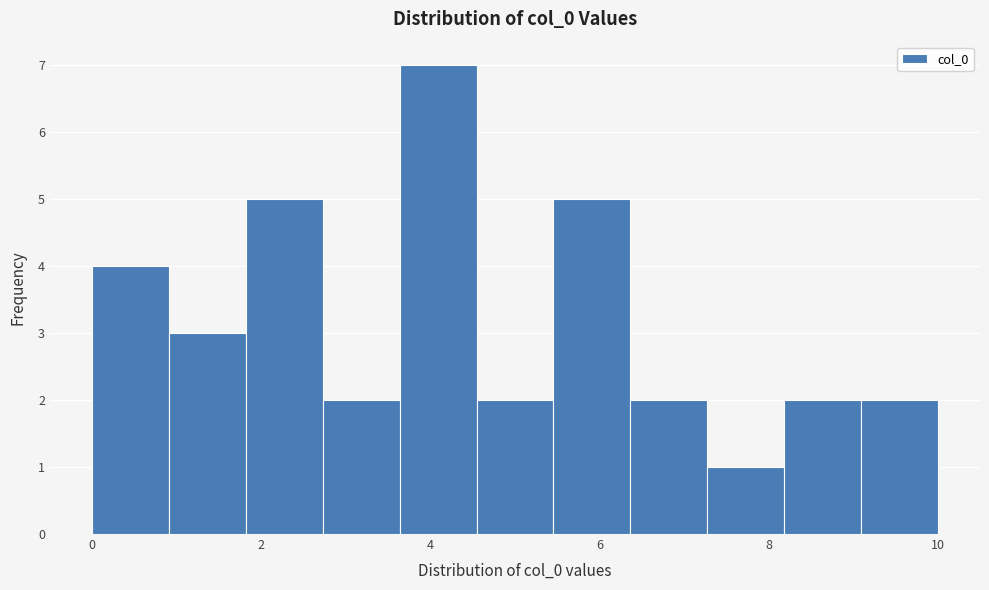

Reading left to right, list every bar in this chart as the range it spans on the x-axis followed by its height. Neither the bar edges nor the heights are printed on the chart, so give them approximately, as read against the axes.

0.0 to 1.0: 4
1.0 to 1.8: 3
1.8 to 2.8: 5
2.8 to 3.6: 2
3.6 to 4.6: 7
4.6 to 5.4: 2
5.4 to 6.4: 5
6.4 to 7.2: 2
7.2 to 8.2: 1
8.2 to 9.0: 2
9.0 to 10.0: 2